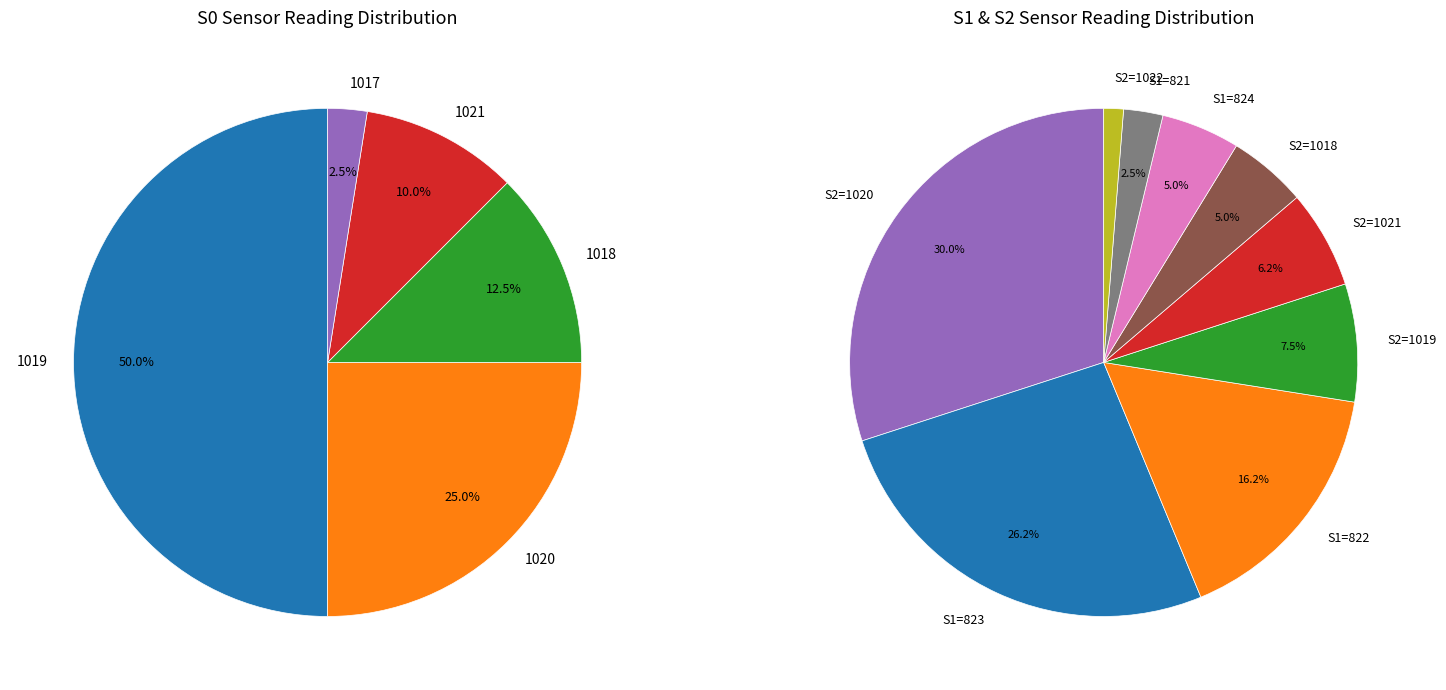

Does 16 account for over 50% of the chart?

No